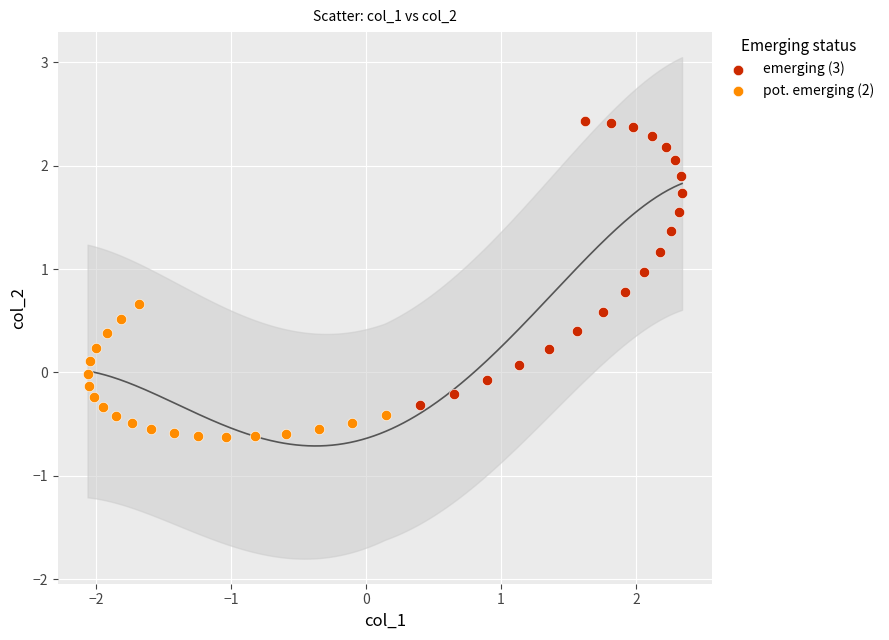

Which series contains the highest Y value?

emerging (3)